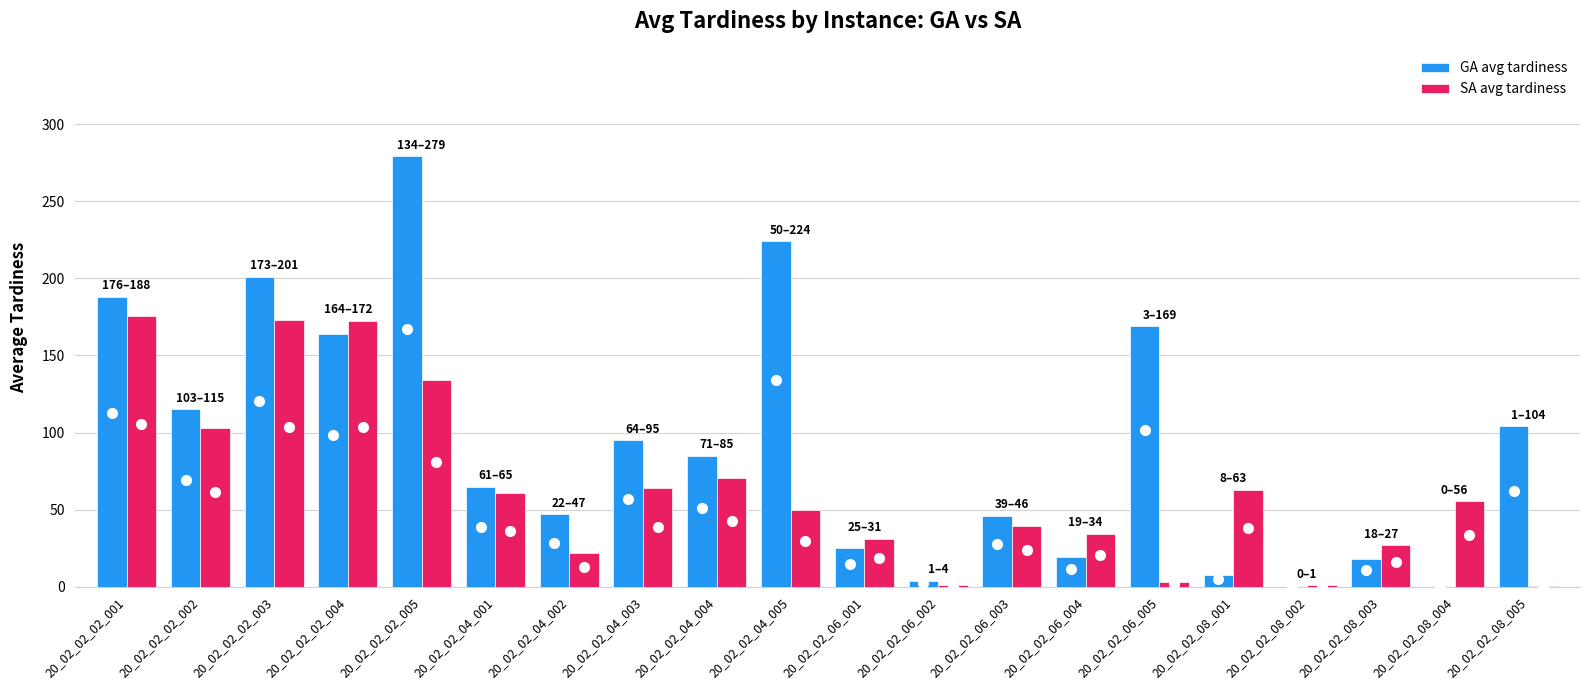

The value of SA avg tardiness at 20_02_02_04_001 is 60.7. True or false?

True